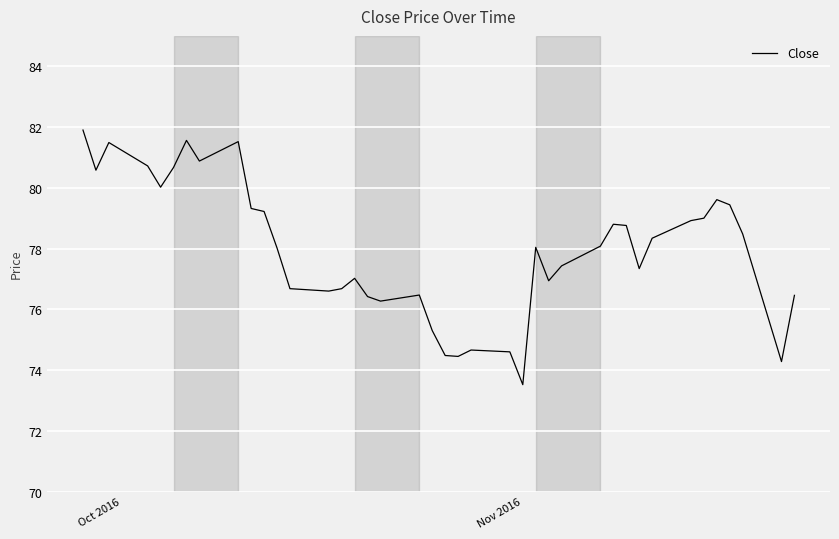

What is the difference between the maximum and minimum values?

8.4